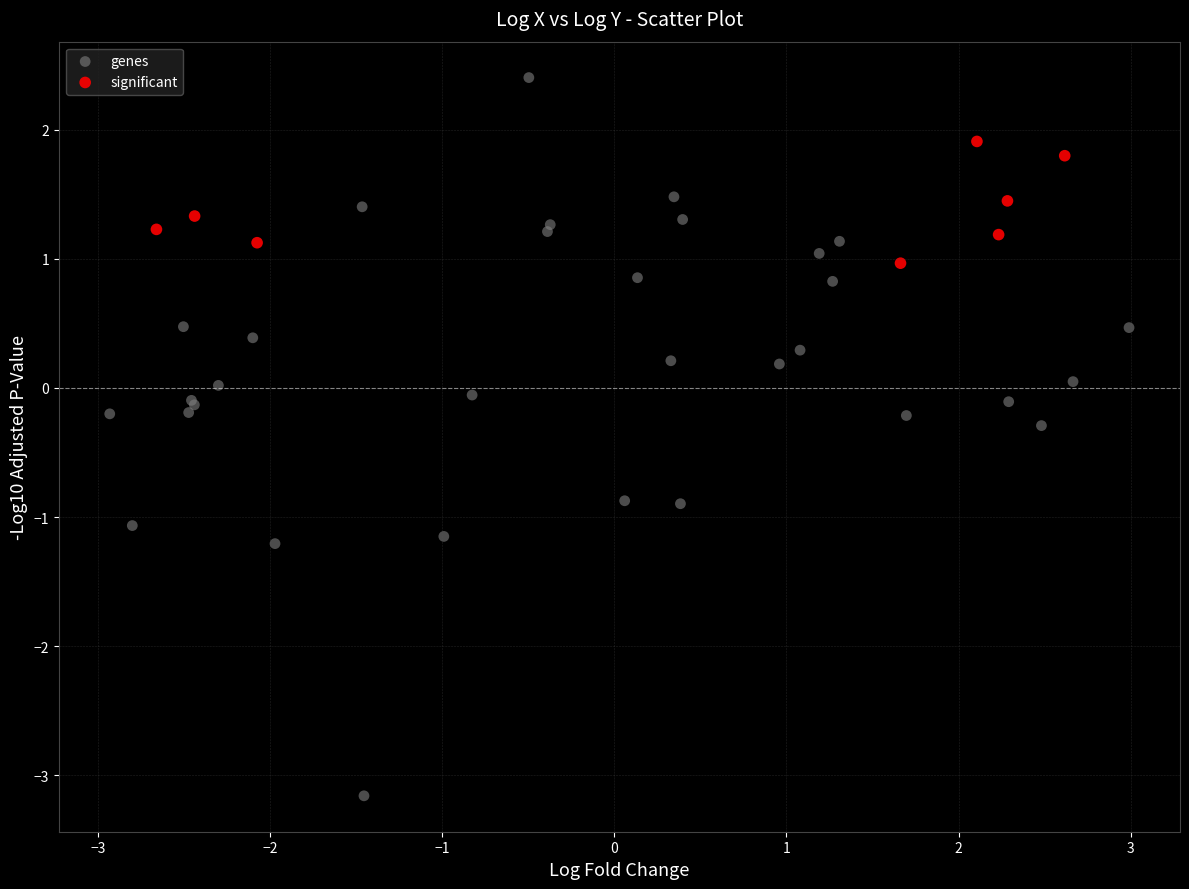

Which series has the widest spread of Y values?

genes